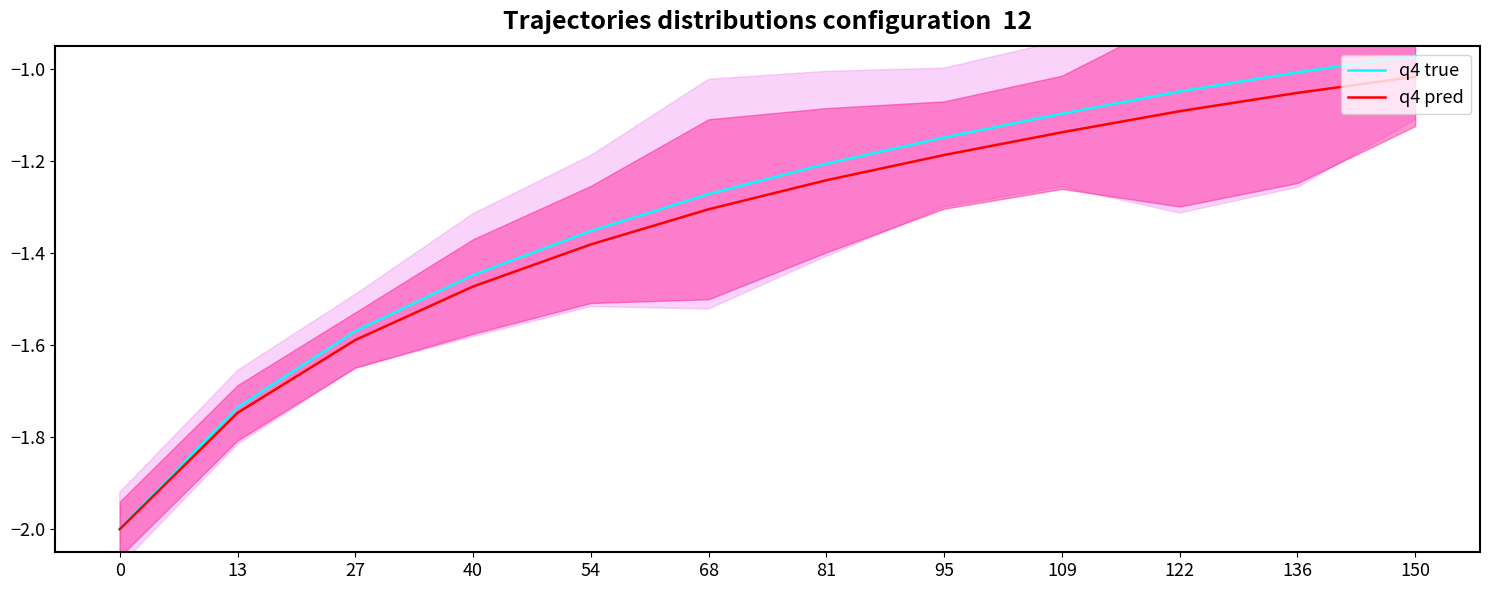

Does the chart have visible grid lines?

No